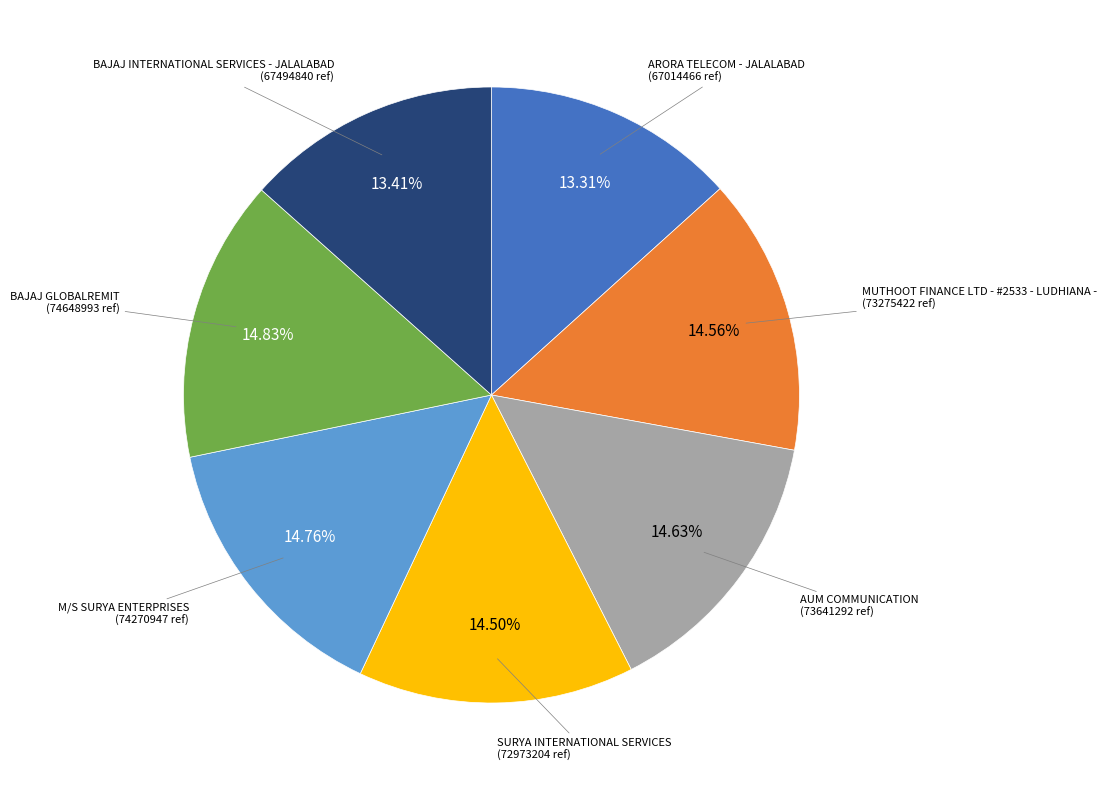

How many slices are in this pie chart?

7